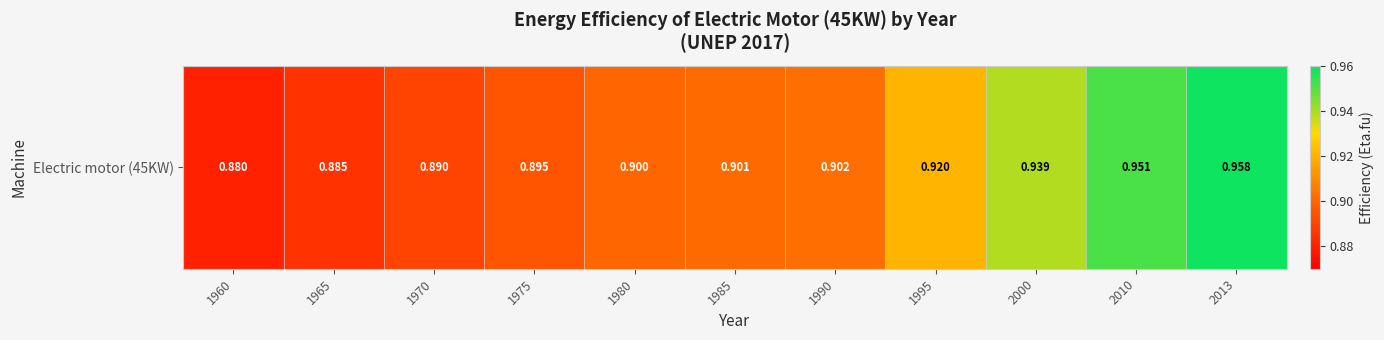

How many values are between 0 and 1?

11